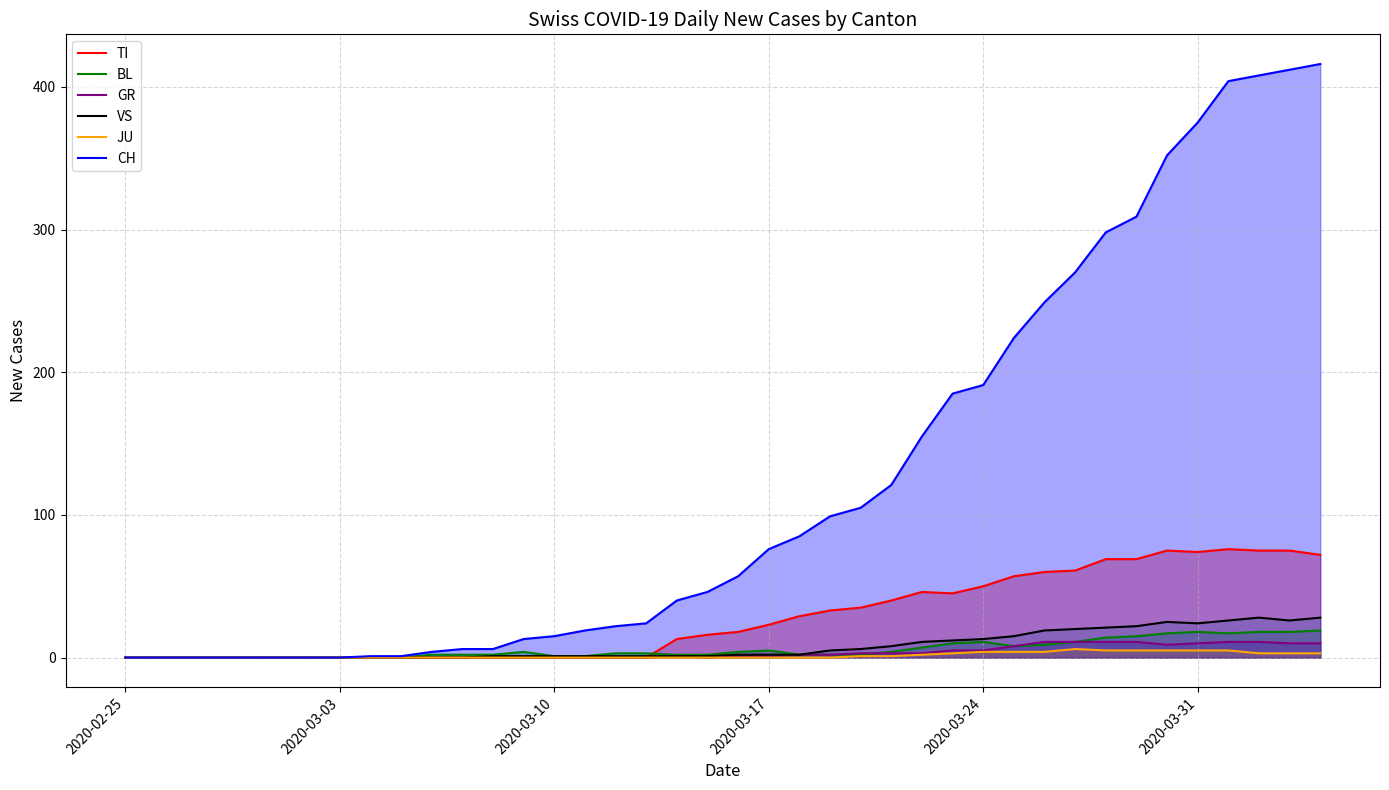

Which series has the widest spread of values?

CH